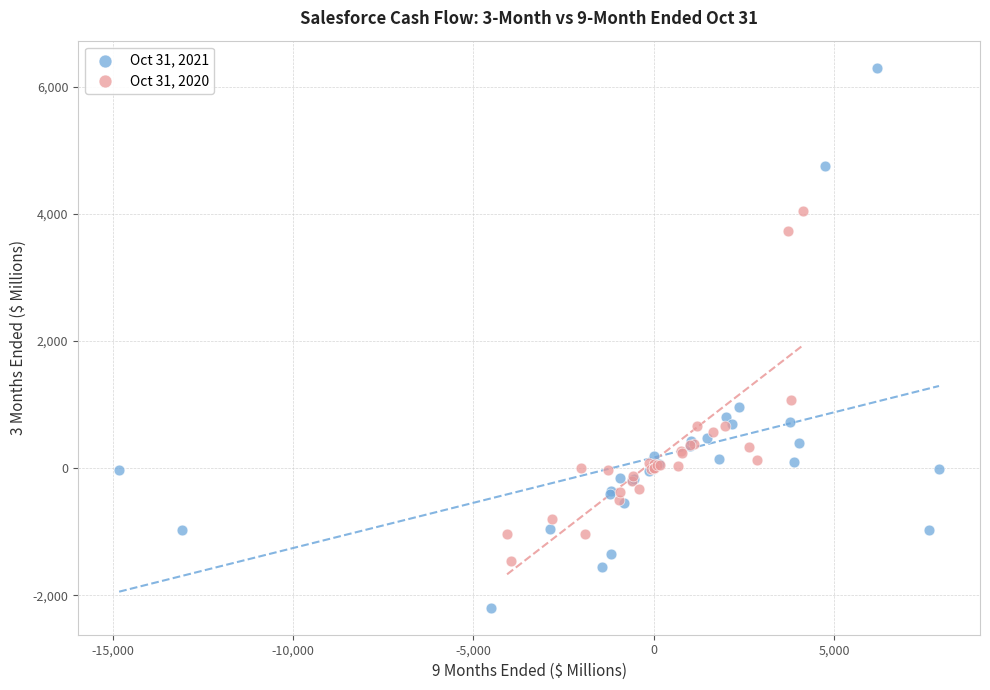

Which series has the largest Y range (max minus min)?

Oct 31, 2021